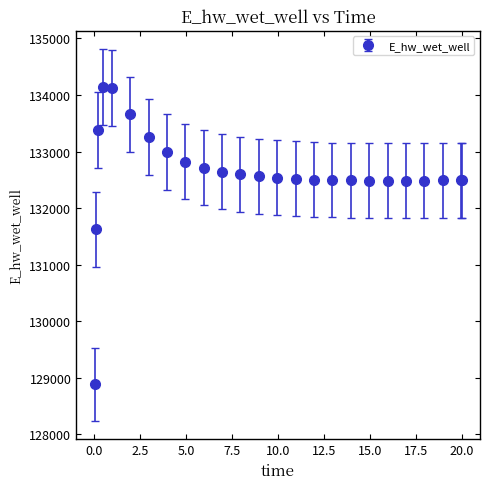

What is the minimum value shown in the chart?

128887.1